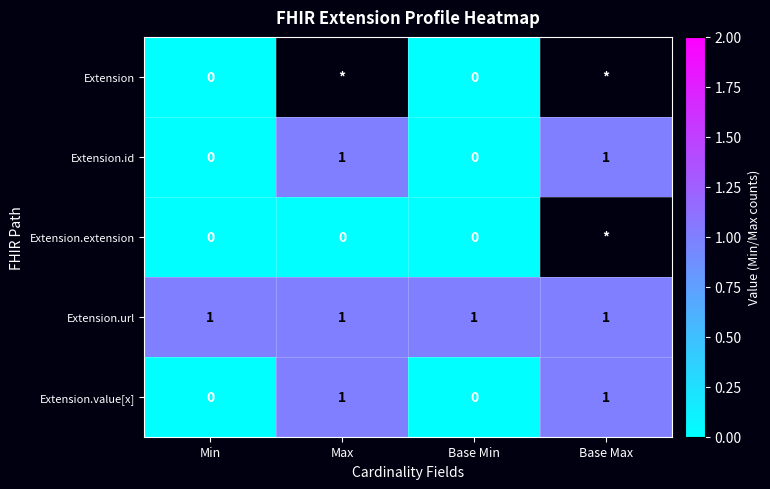

The value of Extension.value[x] at Base Min is 1. True or false?

False